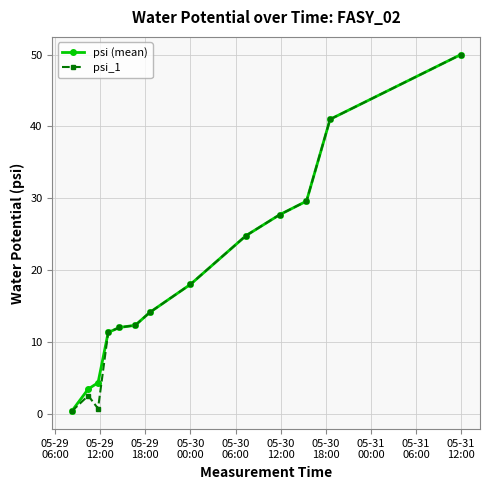

What is the highest value of the psi_1 series?

50.0